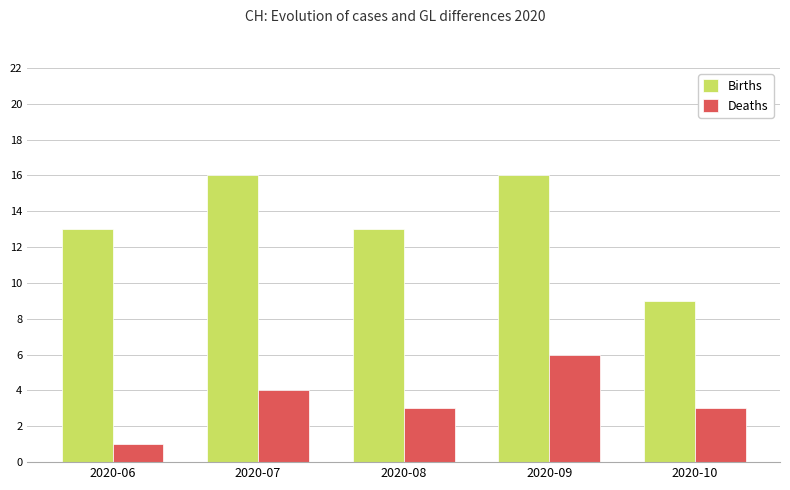

What is the highest value of the Births series?

16